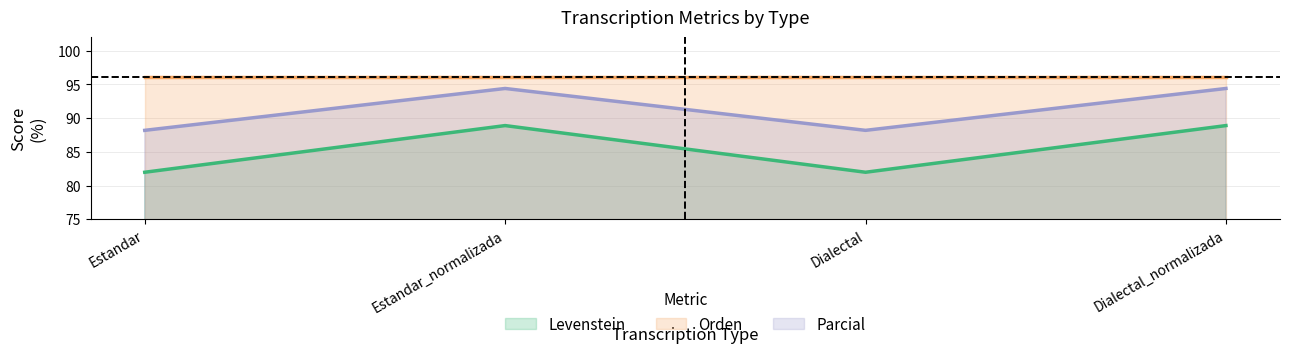

Is it true that Levenstein equals 40.9 at Estandar?

False